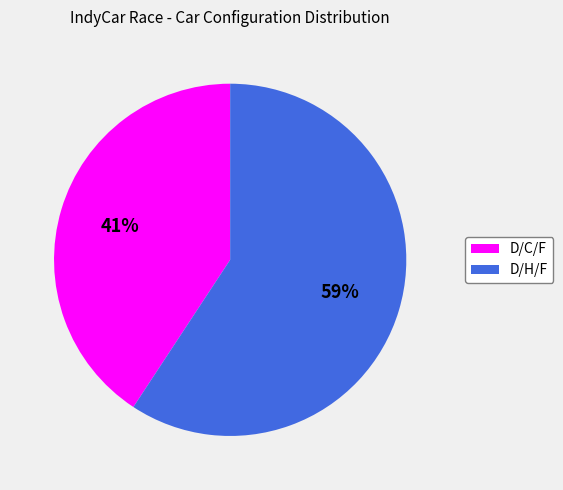

Approximately how many times larger is the value at D/C/F compared to D/H/F?

0.7